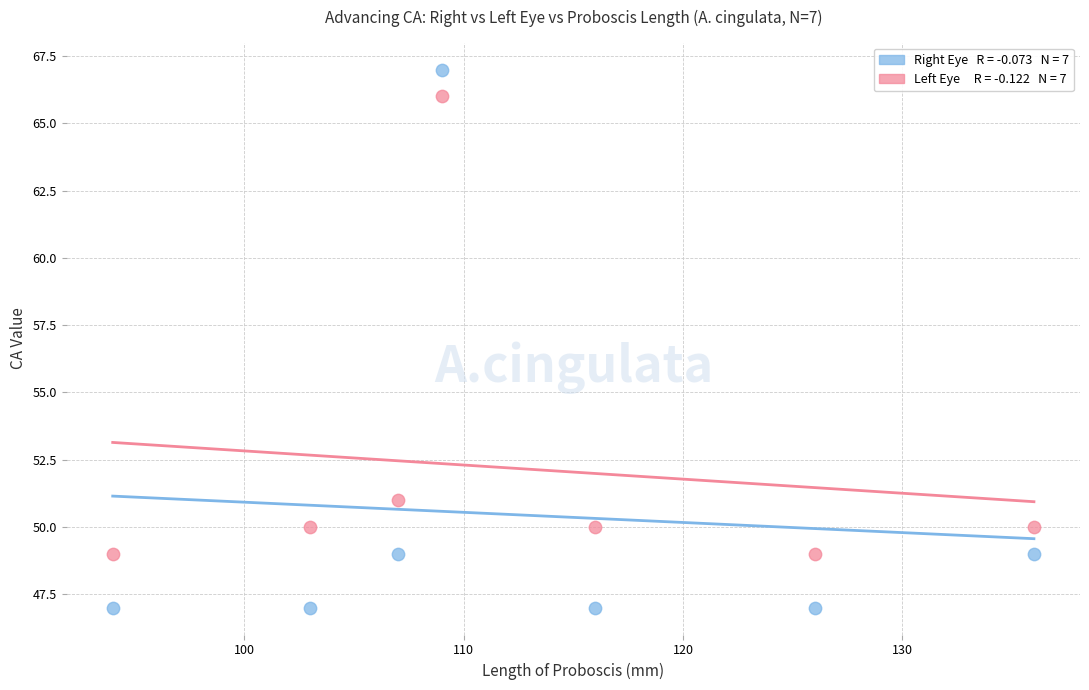

Across all series, what Y value is closest to 57?

51